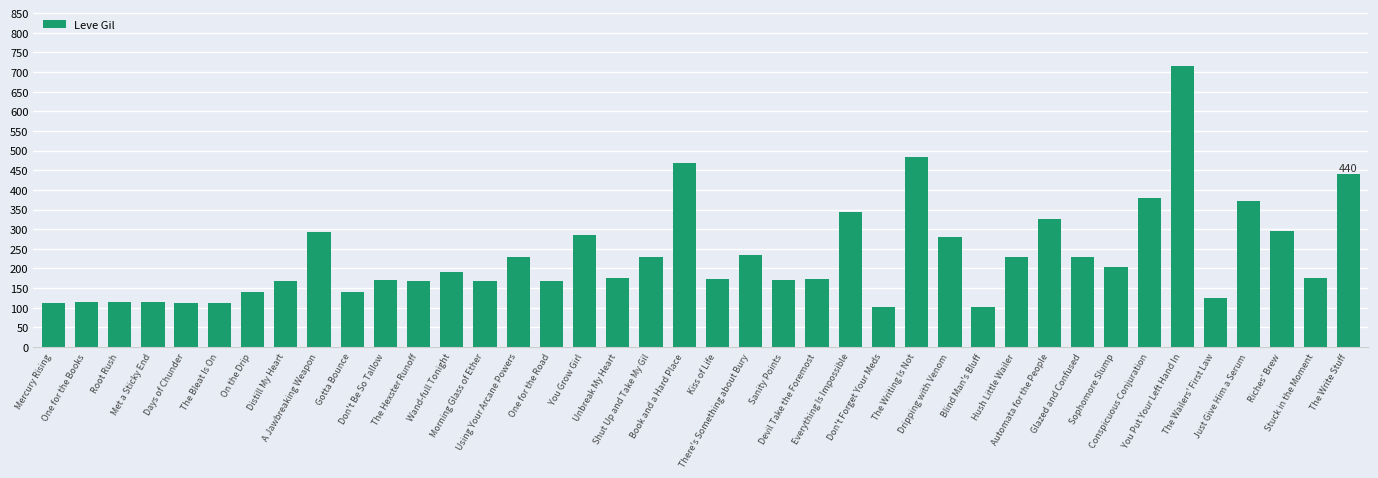

What is the difference between the maximum and minimum values?

614